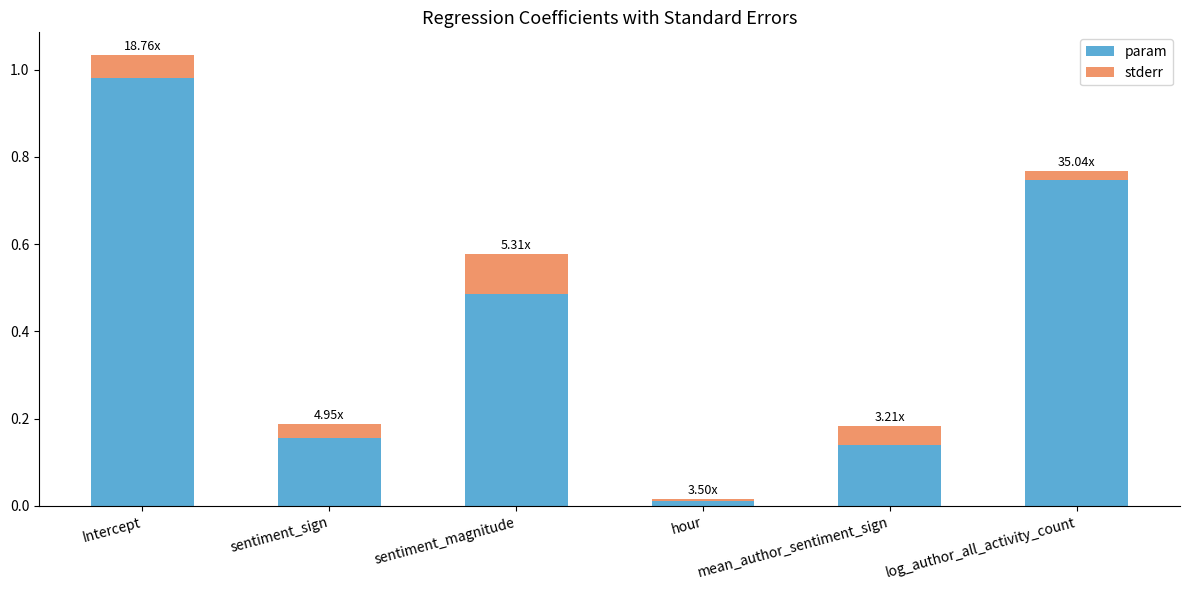

What is the sum of the param values at sentiment_sign and Intercept?

1.1